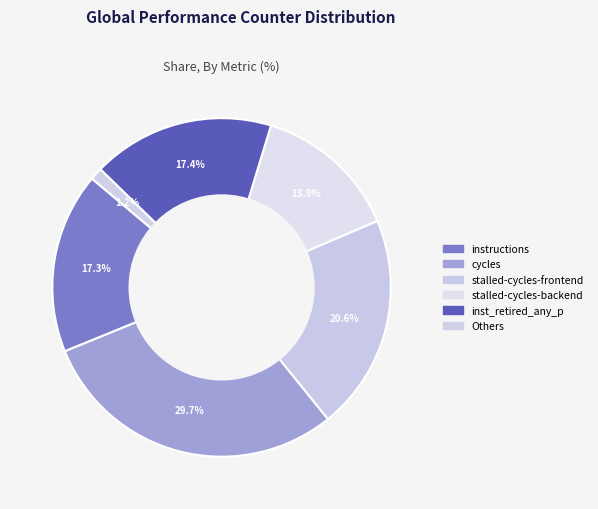

Which category has the biggest portion of the pie?

cycles